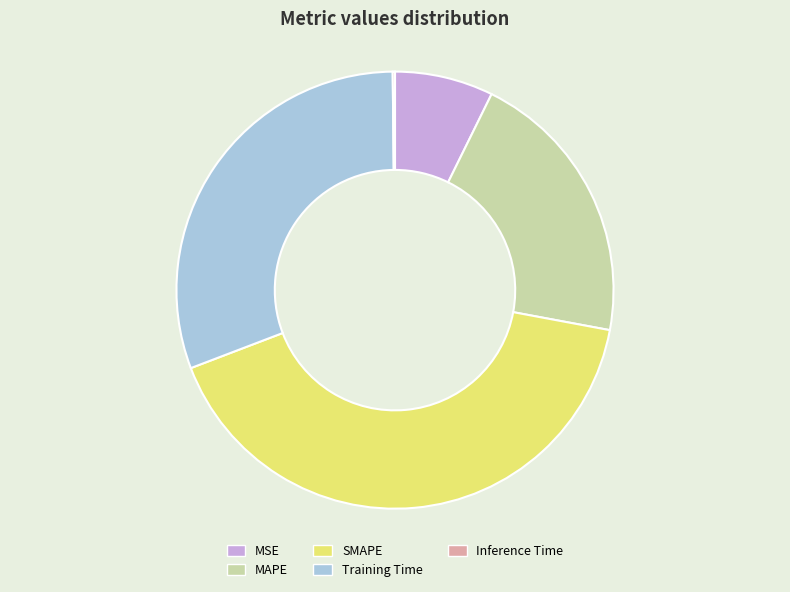

Is there a majority slice in this chart?

No